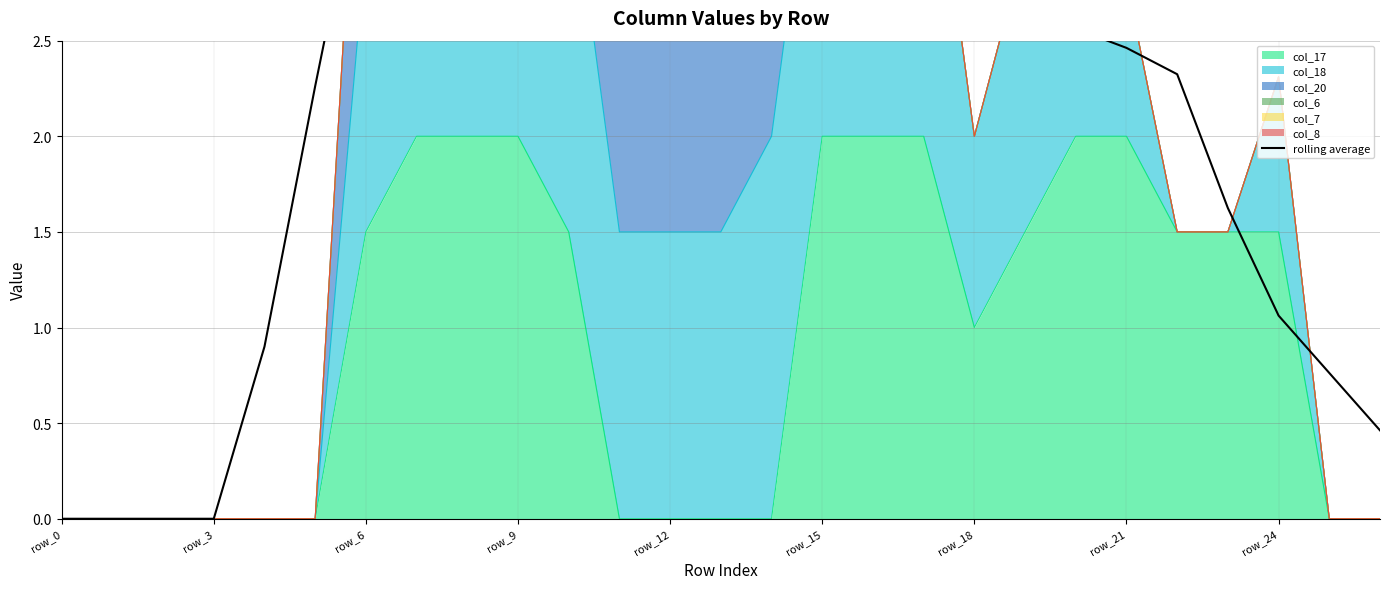

The col_17 series shows 3.6 at row_9. True or false?

False